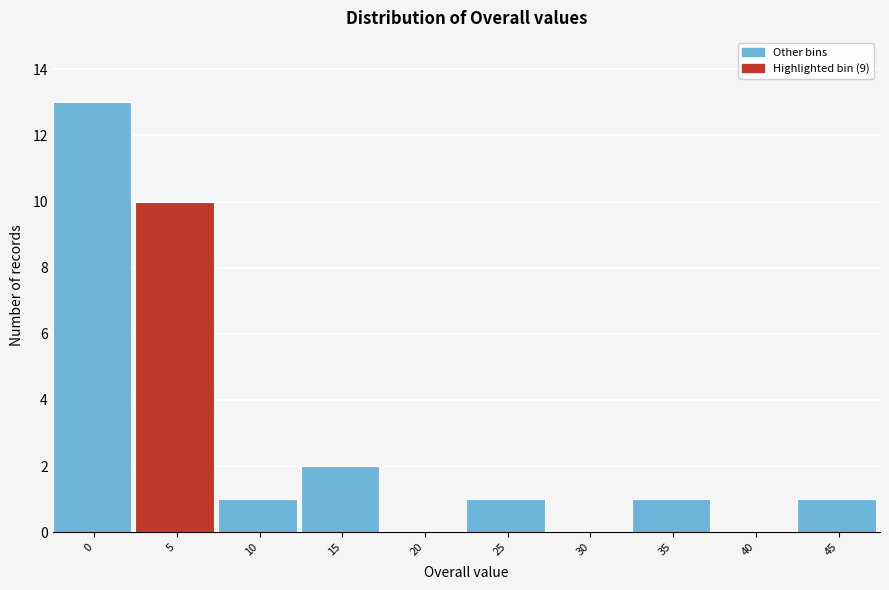

Reading right to left, what are all the values shown in this chart?

45=1	40=0	35=1	30=0	25=1	20=0	15=2	10=1	5=10	0=13